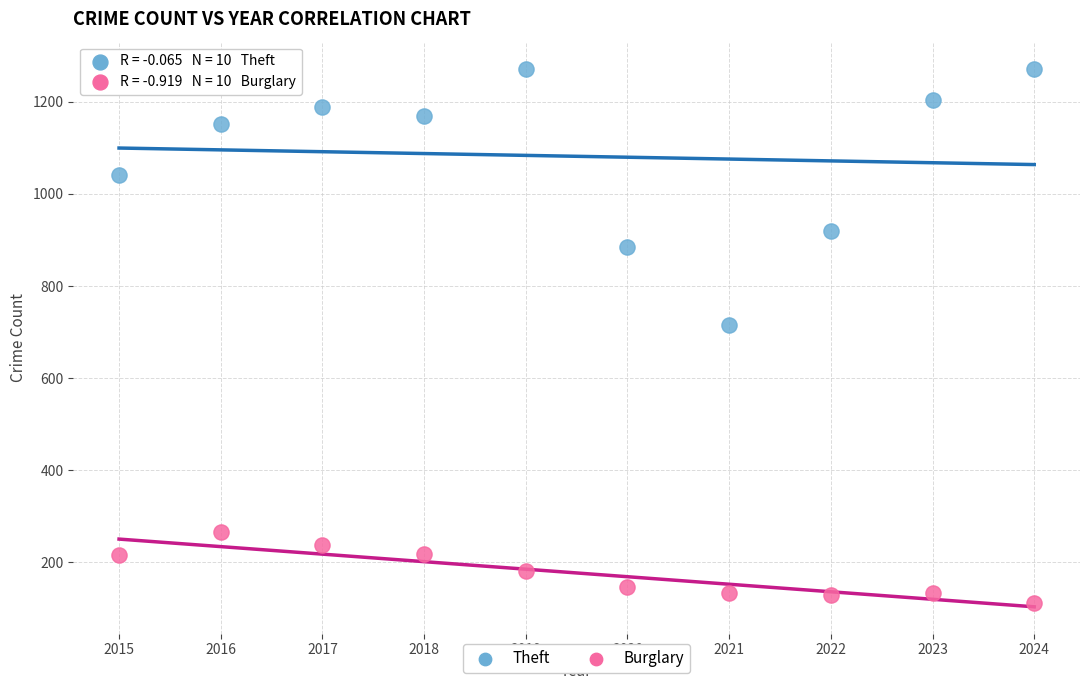

Which series has the largest Y range (max minus min)?

Theft